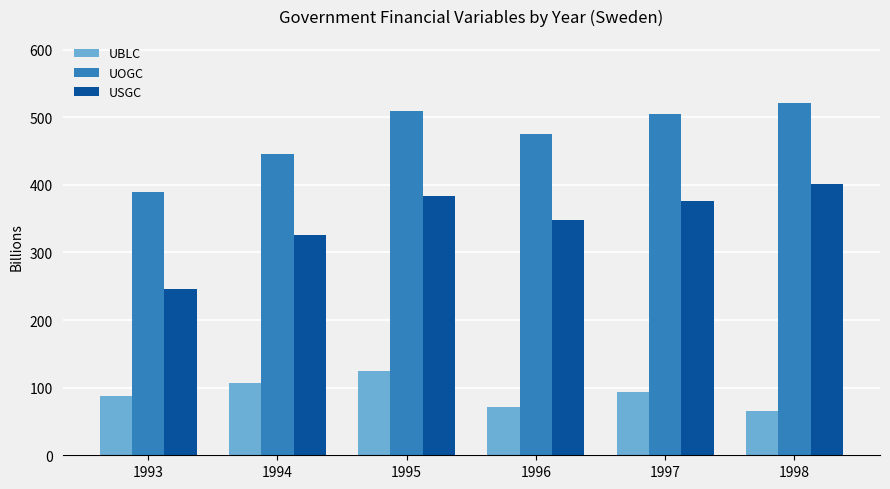

What is the value of the UBLC bar at the 6th from the left?

65.9